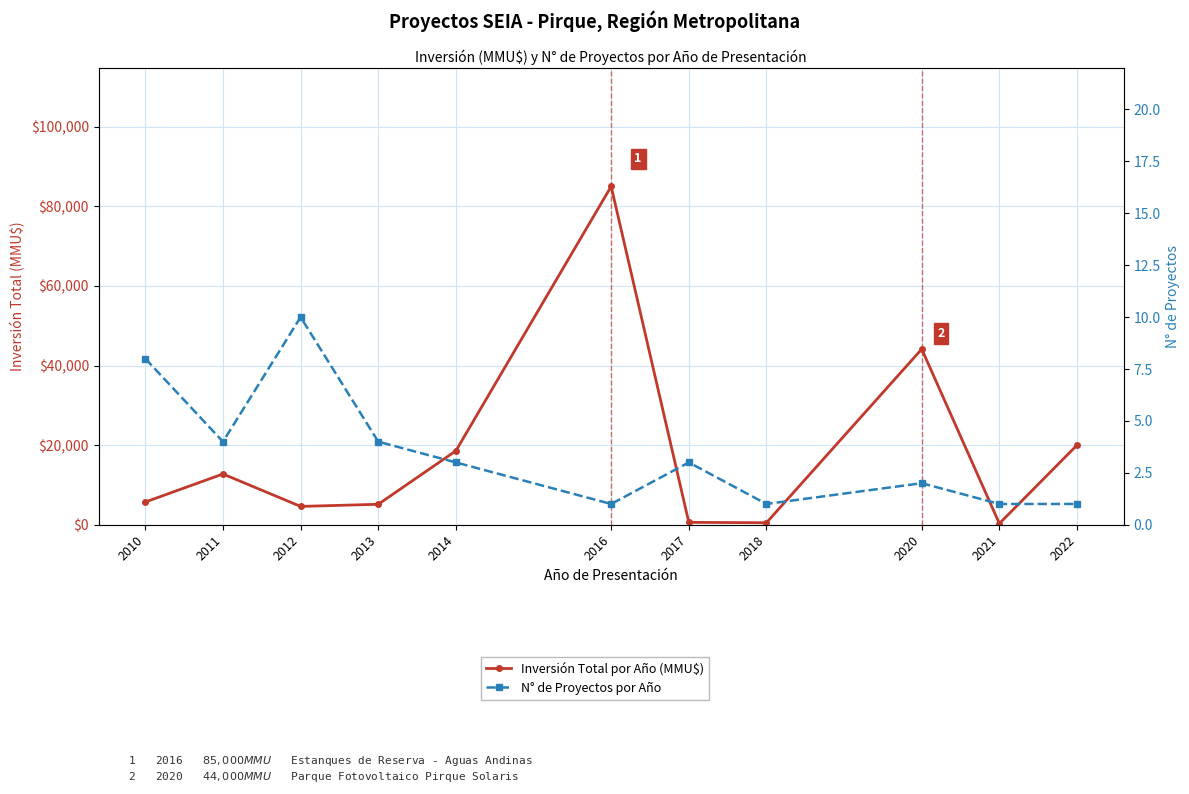

True or false: Inversión Total por Año (MMU$) and N° de Proyectos por Año cross at least once.

False